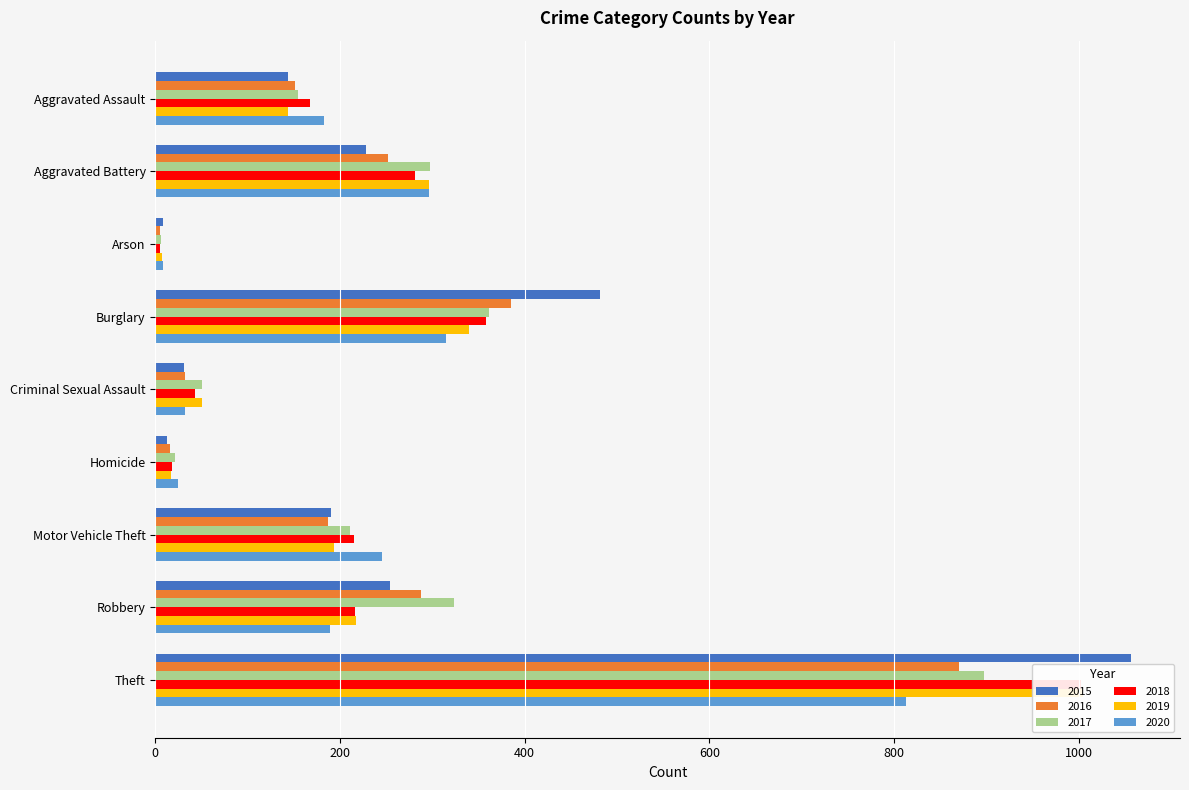

At which label does 2015 first exceed 190?

Aggravated Battery